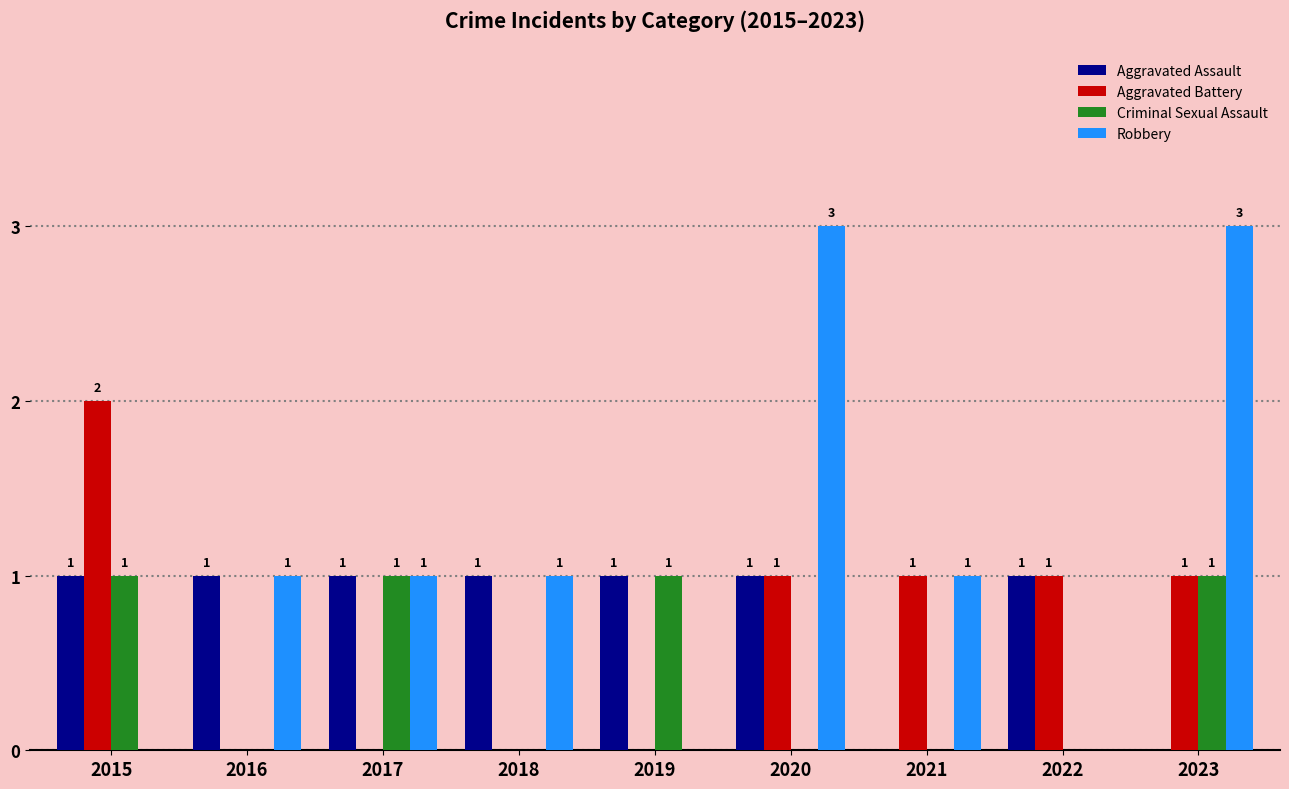

Is the value of Criminal Sexual Assault at 2017 greater than the value of Aggravated Battery at 2018?

Yes